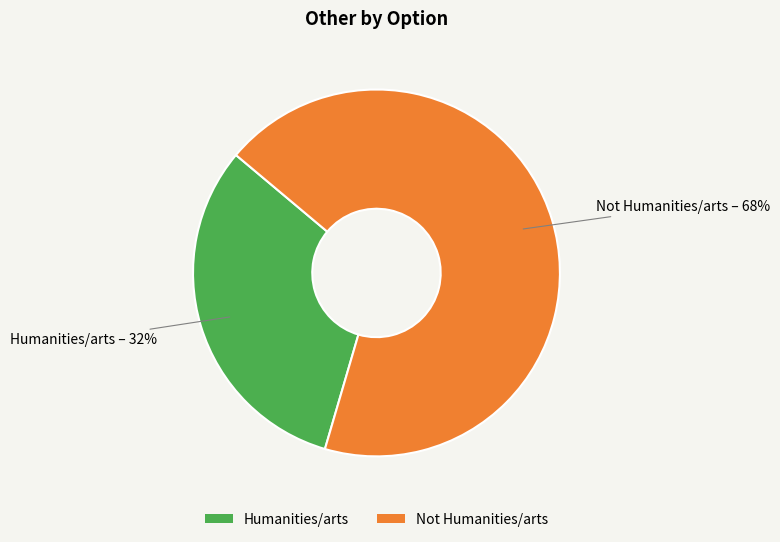

Rank the categories by value from highest to lowest.

Not Humanities/arts, Humanities/arts